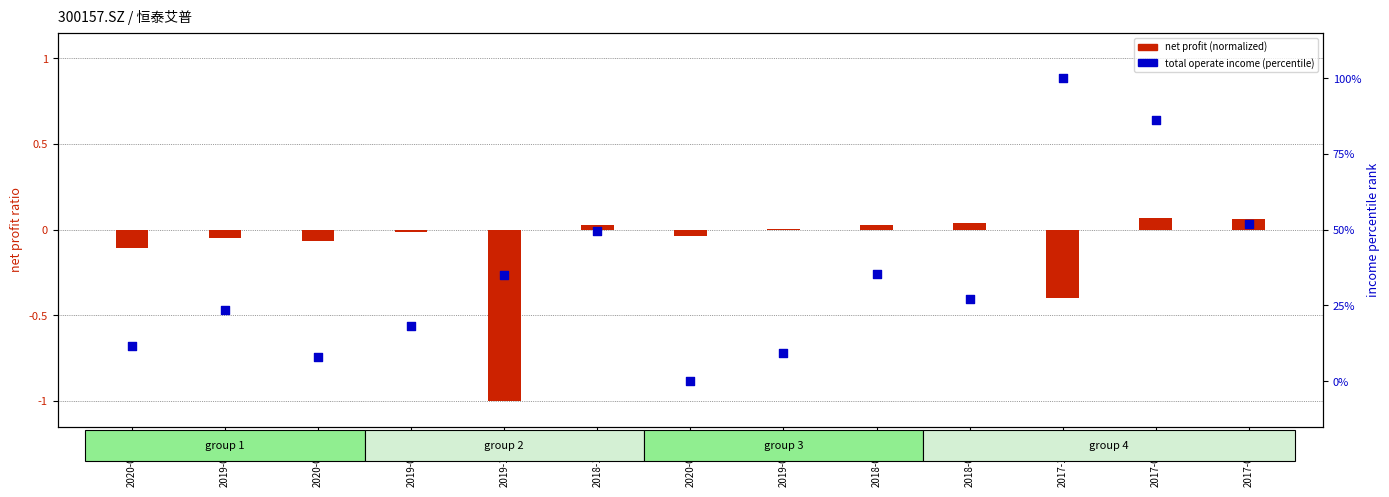

What is the total value across all series at 2019-03-31?

9.2